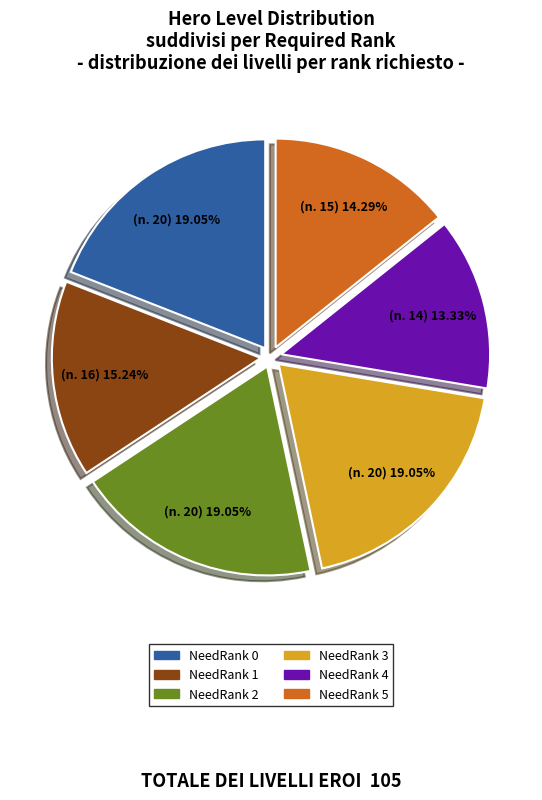

What portion of the pie excludes NeedRank 5?

85.7%